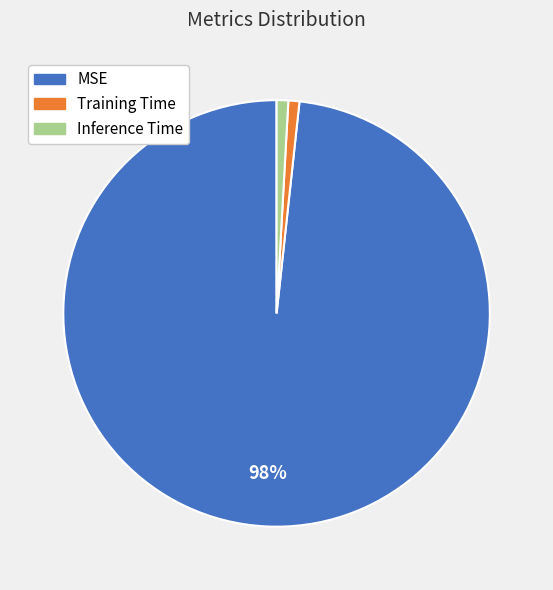

How many slices are in this pie chart?

3